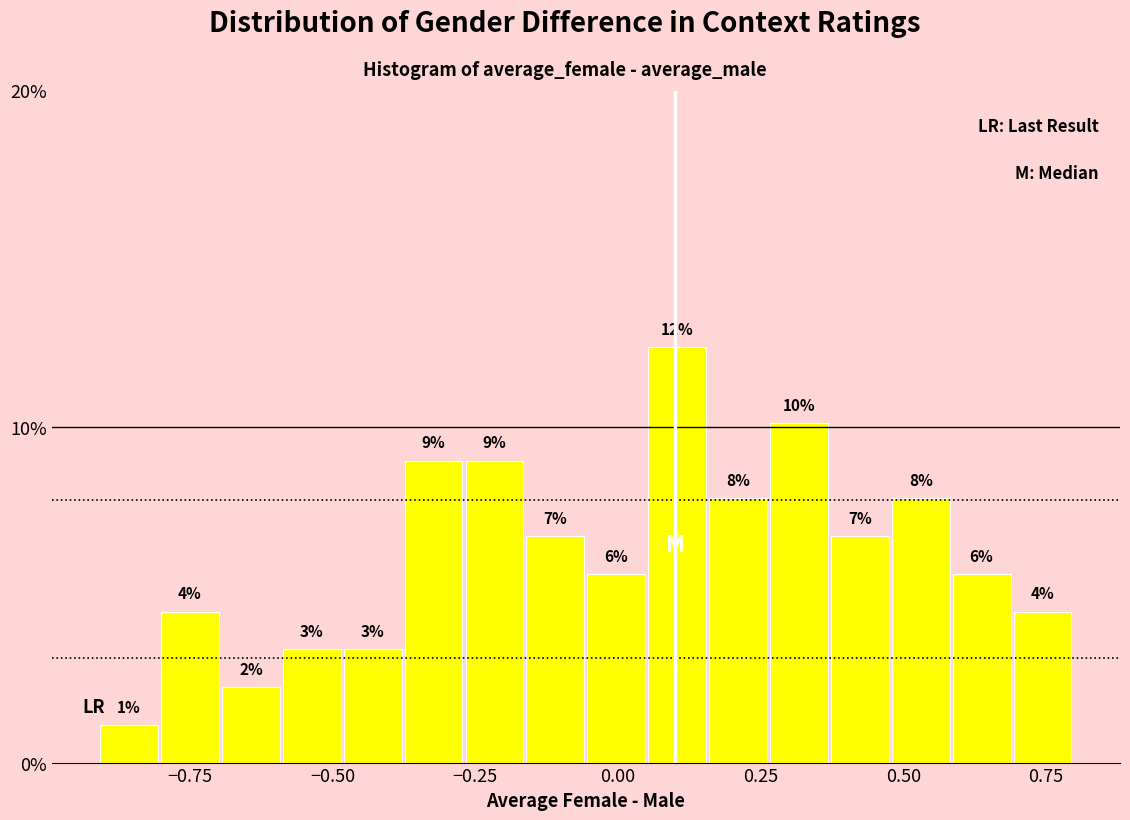

Read against the x-axis, roughly where is the centre of the tallest bar?

0.10